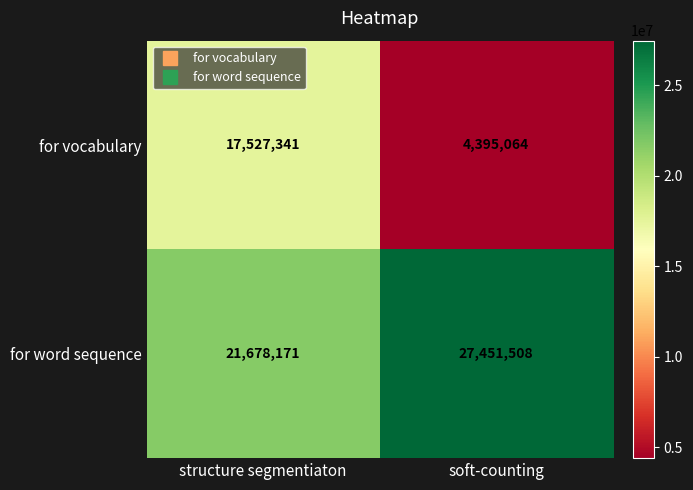

The for vocabulary series shows 17527341 at structure segmentiaton. True or false?

True